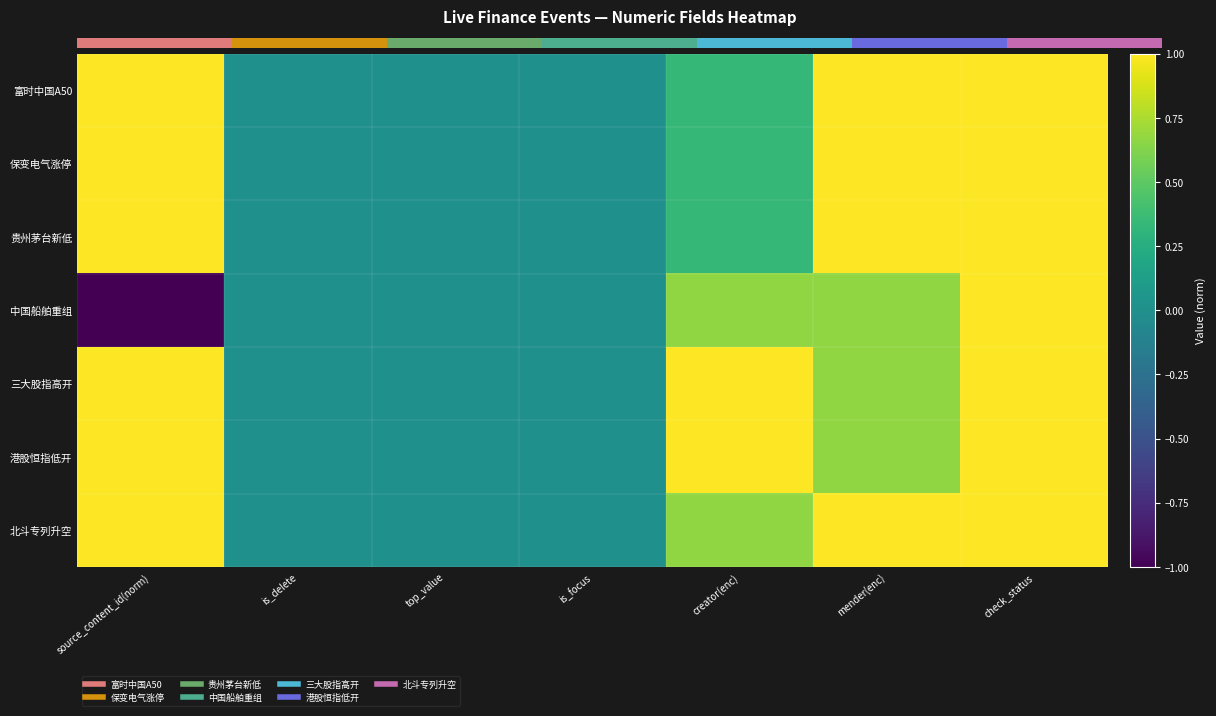

What is the average value of the 港股恒指低开 series?

0.5